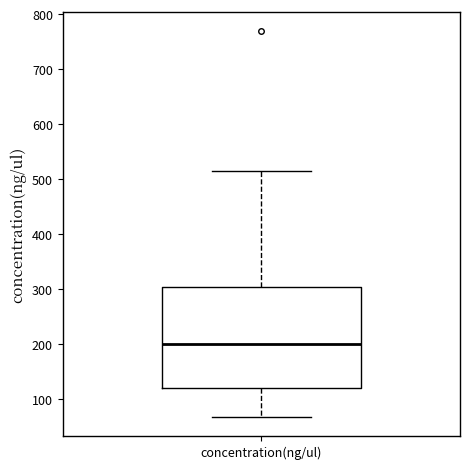

Transcribe this box plot: give where the median line is, the range the box spans, and where the two whiskers end, as read against the y-axis. The values are not printed on the chart, so give them approximately, as read against the axis.

median 200, box 120 to 310, whiskers 70 to 520